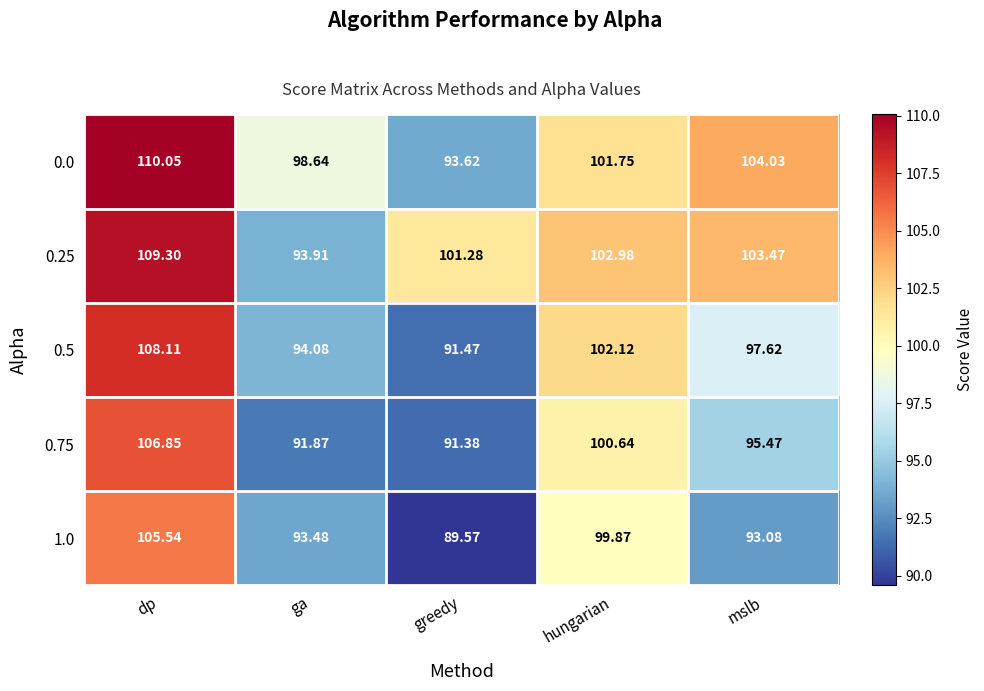

List the labels in order of 1.0 value, largest first.

dp, hungarian, ga, mslb, greedy